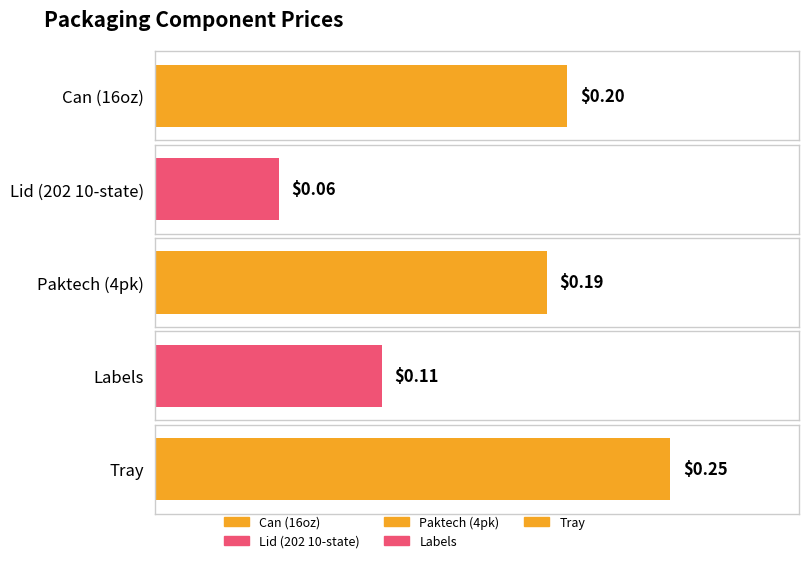

What is the label of the 3rd bar from the left?

Paktech (4pk)